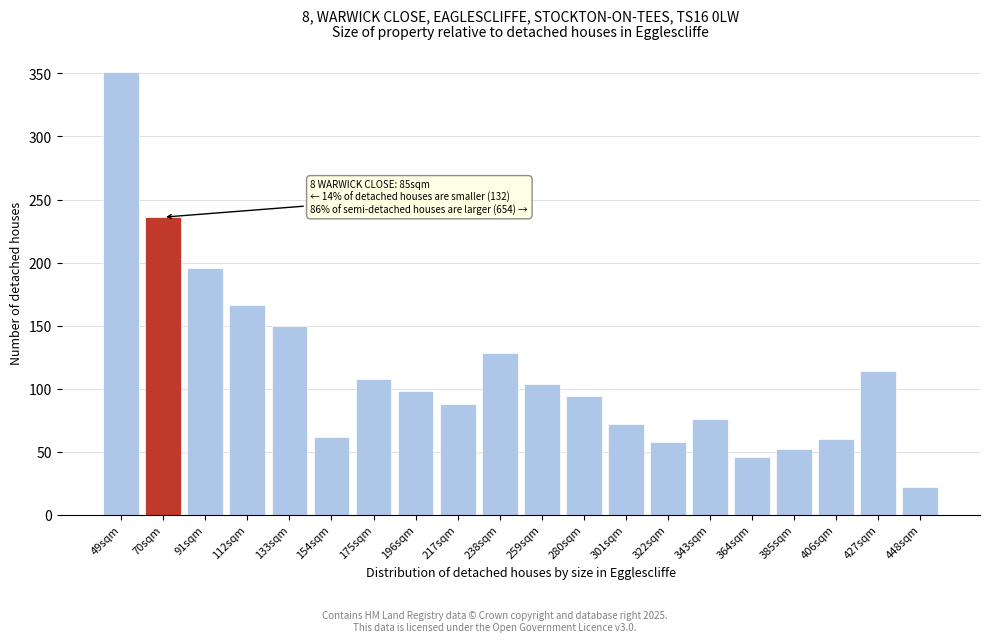

Reading left to right, what are all the values shown in this chart?

49sqm=351	70sqm=236	91sqm=196	112sqm=166	133sqm=150	154sqm=62	175sqm=108	196sqm=98	217sqm=88	238sqm=128	259sqm=104	280sqm=94	301sqm=72	322sqm=58	343sqm=76	364sqm=46	385sqm=52	406sqm=60	427sqm=114	448sqm=22